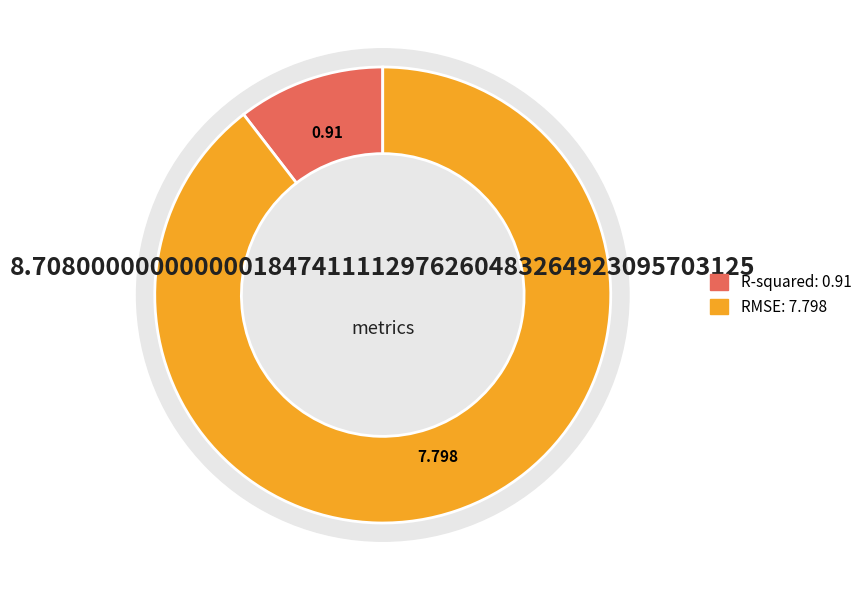

Which category accounts for the majority?

RMSE